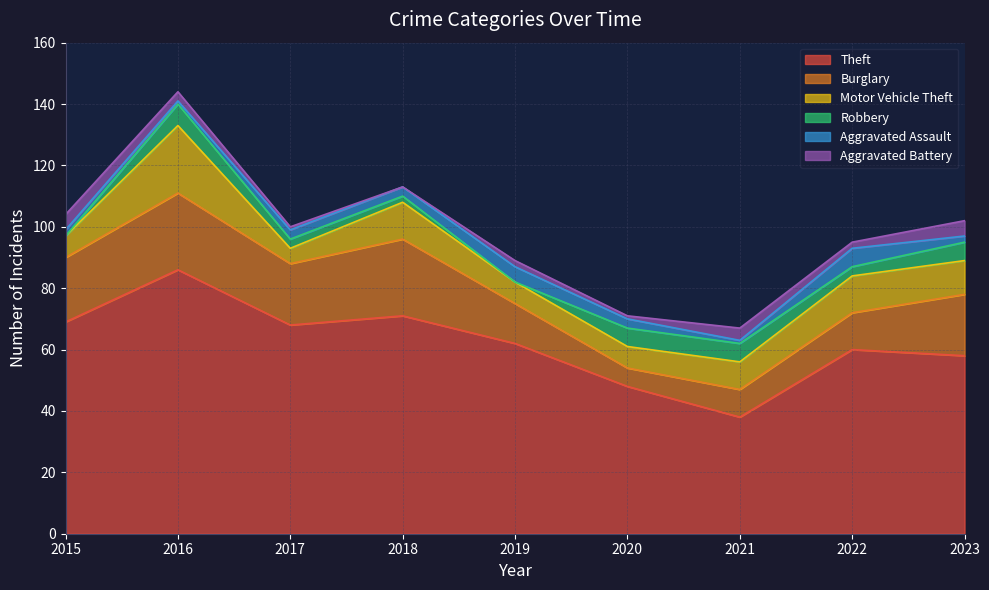

Which series changed the most between 2017 and 2018?

Motor Vehicle Theft